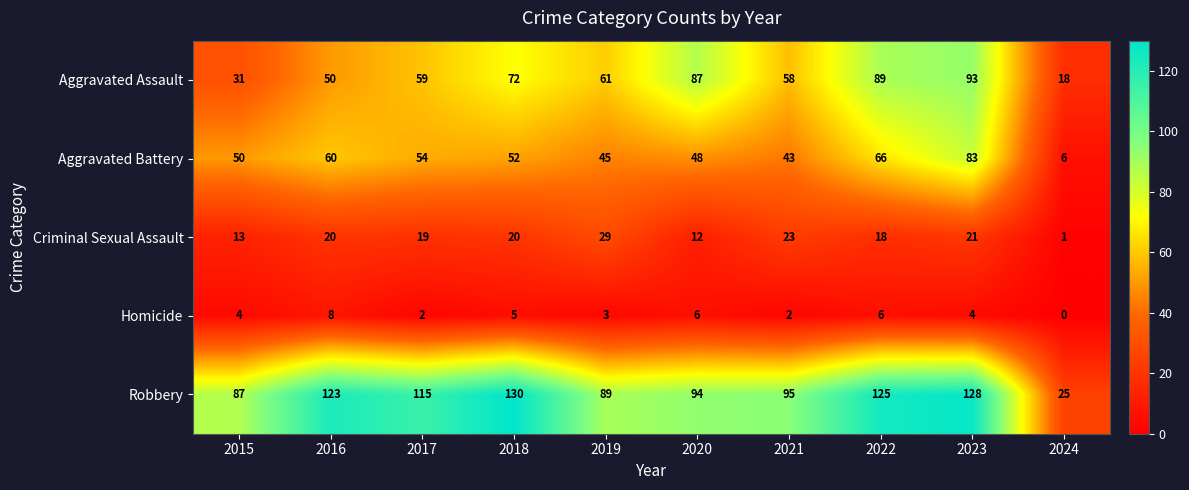

Is it true that Homicide equals 3 at 2016?

False